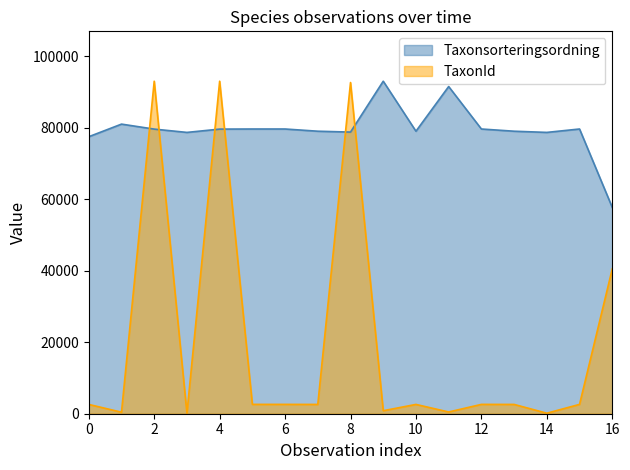

Which series has the widest spread of values?

TaxonId